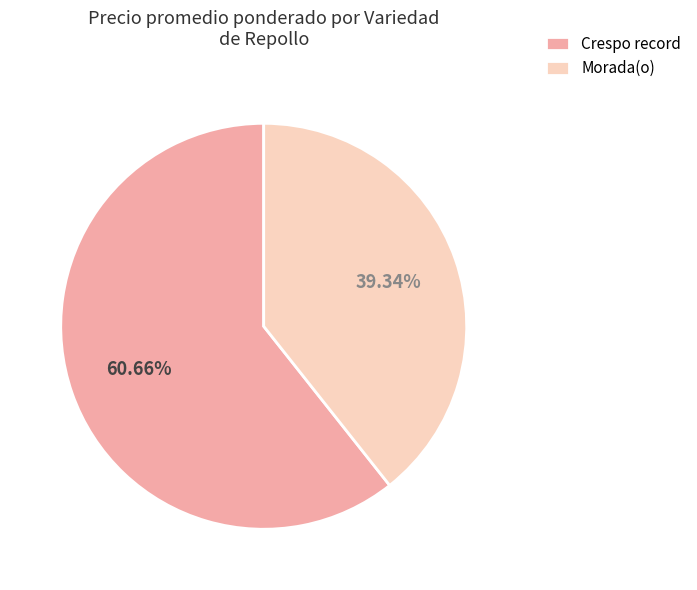

What percentage is the Crespo record slice, to the nearest percent?

61%